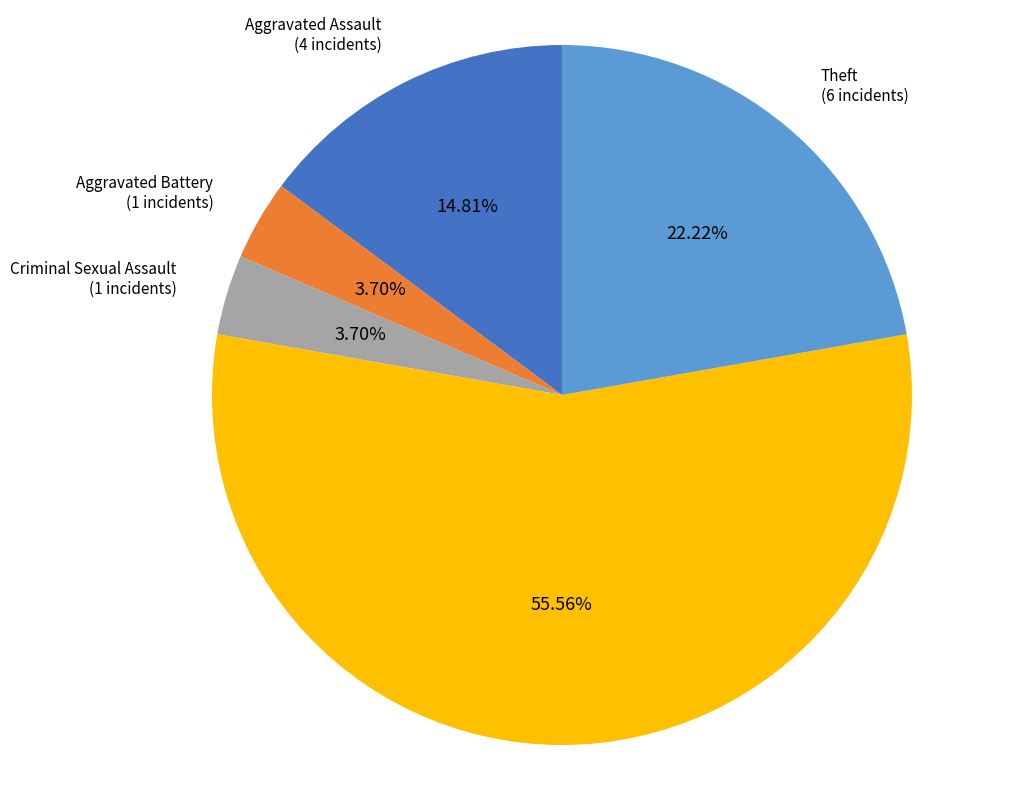

Does any single category account for the majority?

Yes